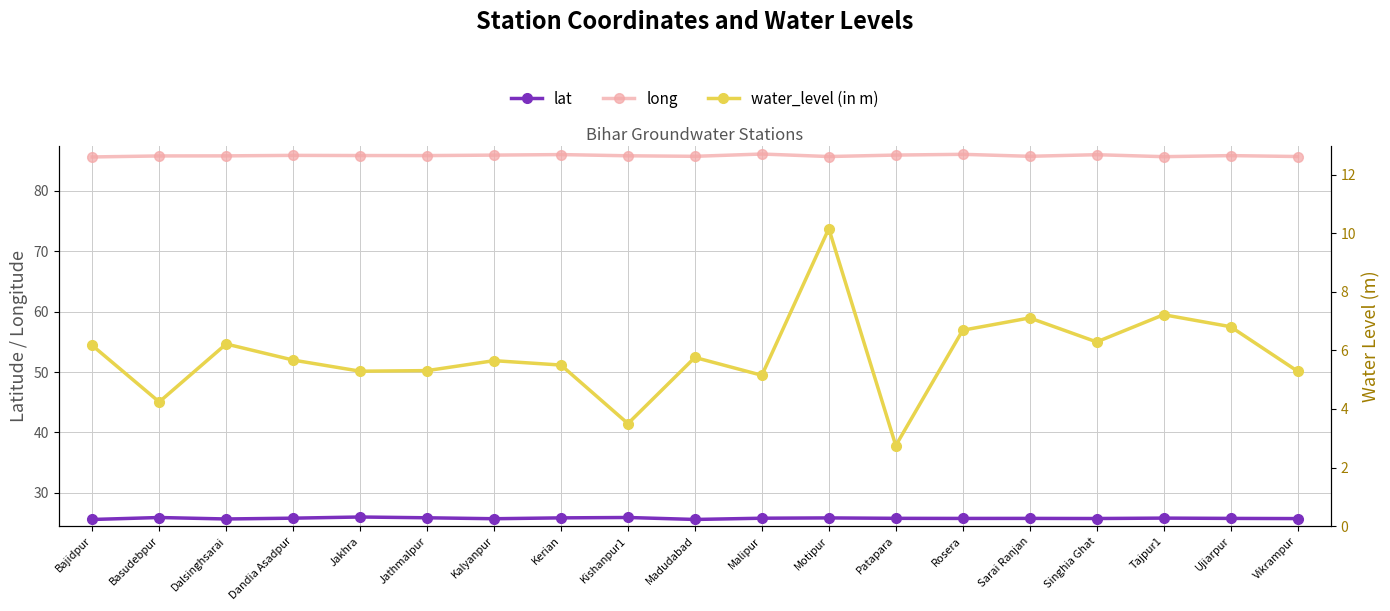

Rank the series by their average value, from highest to lowest.

long, lat, water_level (in m)